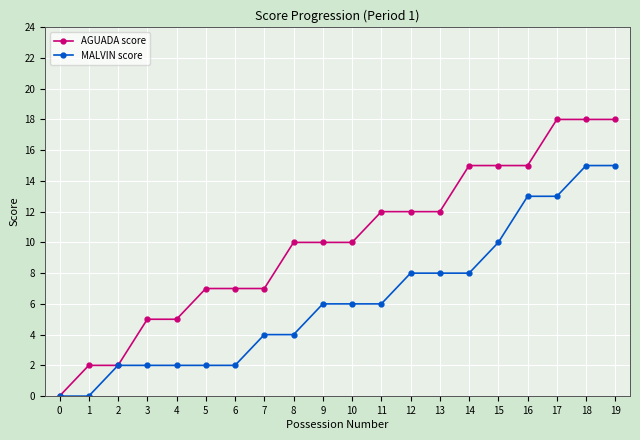

What are all the series names shown in the legend?

AGUADA score, MALVIN score